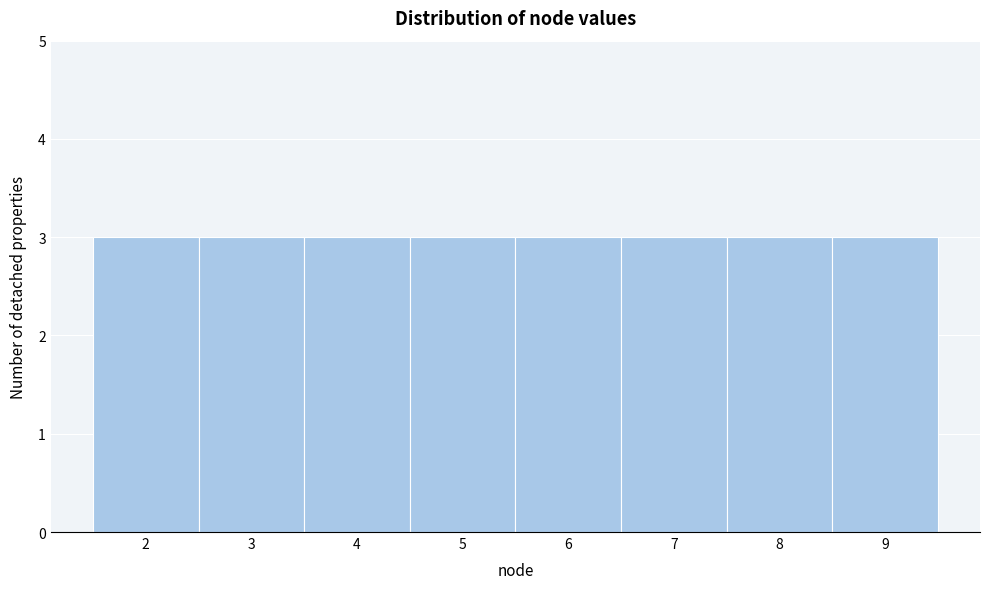

What is the height of the bar covering 7.5 to 8.5 on the x-axis? The values are not printed on the chart, so give them approximately, as read against the axis.

3